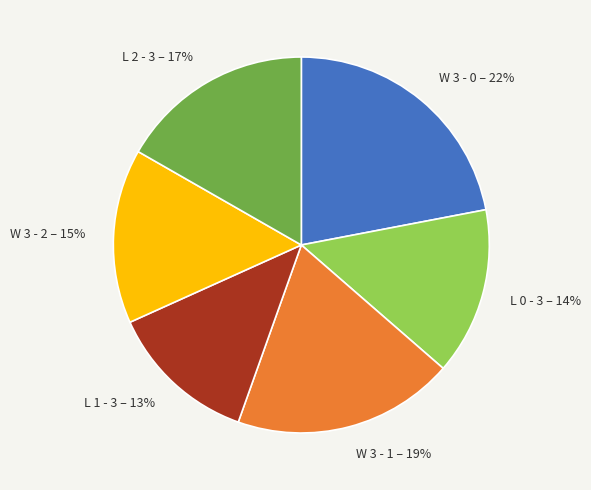

To the nearest percent, what is the combined percentage of W 3 - 2 and L 2 - 3?

32%